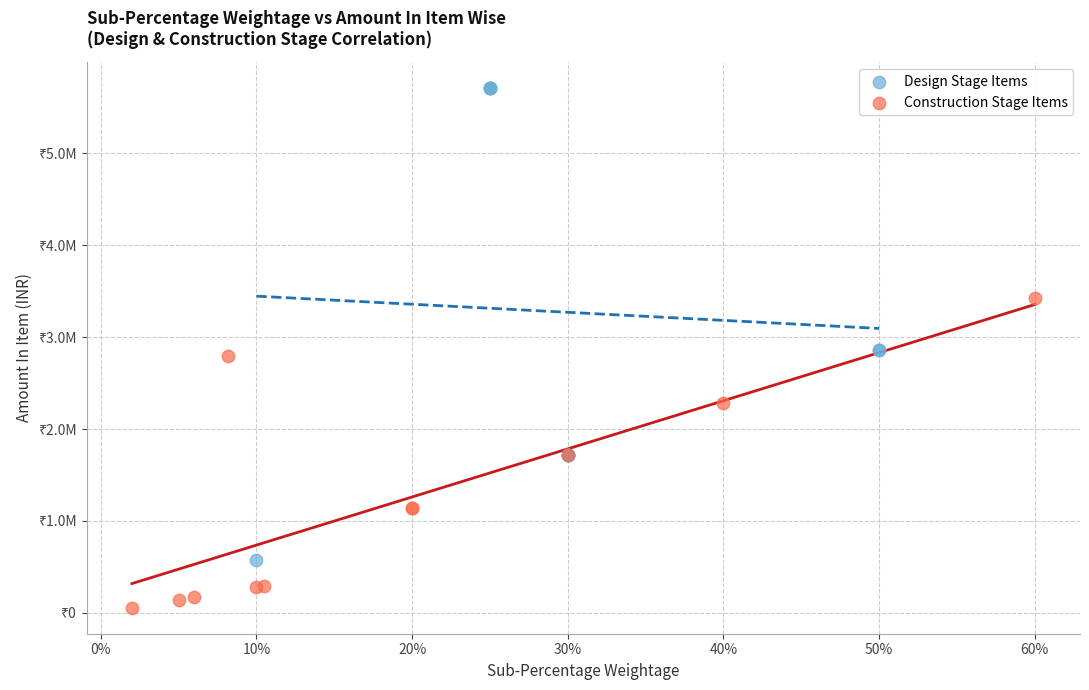

What are all the series names shown in the legend?

Design Stage Items, Construction Stage Items